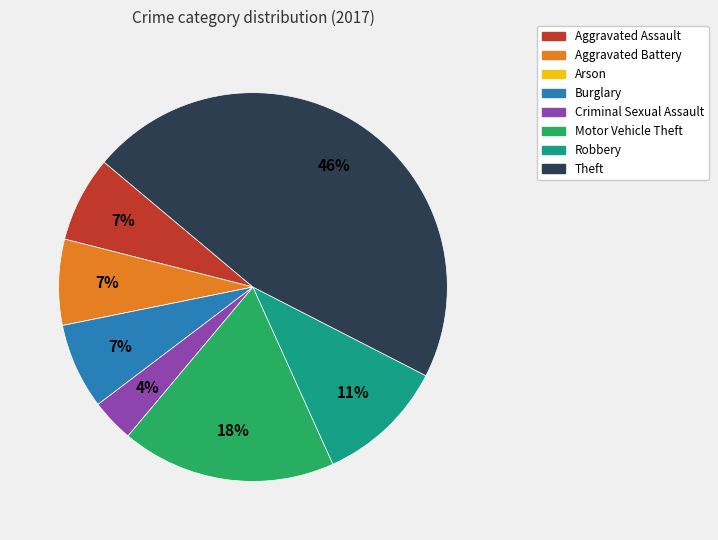

Is the sum of Theft and Motor Vehicle Theft greater than half?

Yes